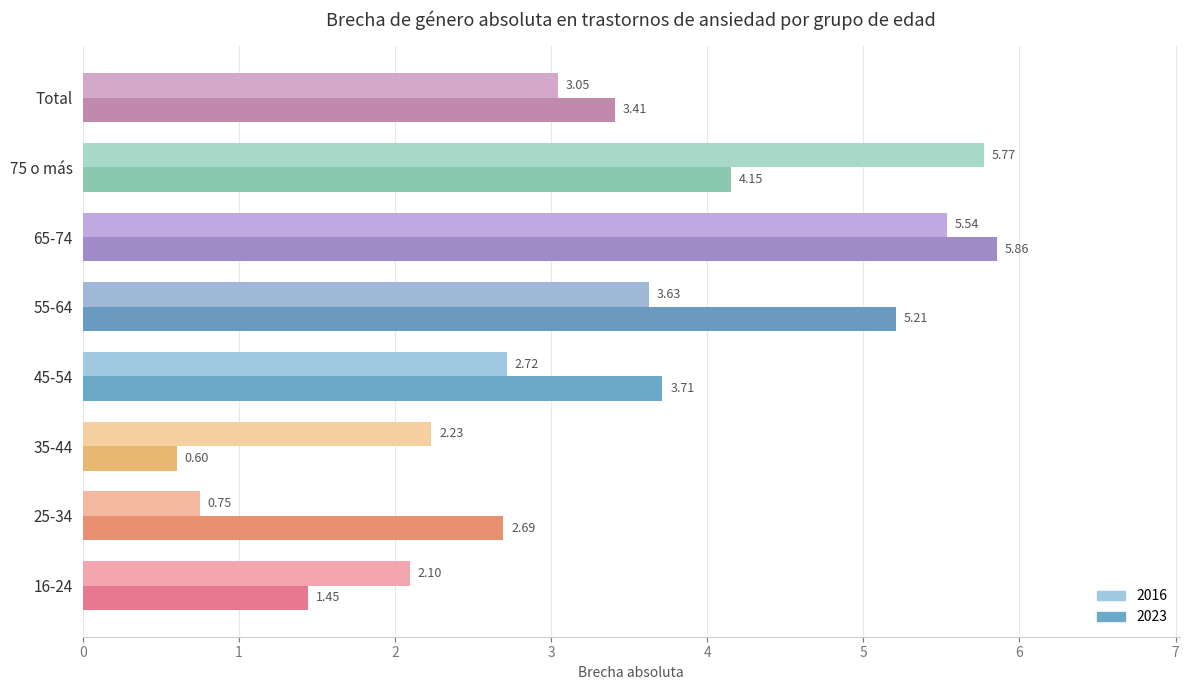

What is the difference between the 2016 values at 35-44 and 75 o más?

3.5